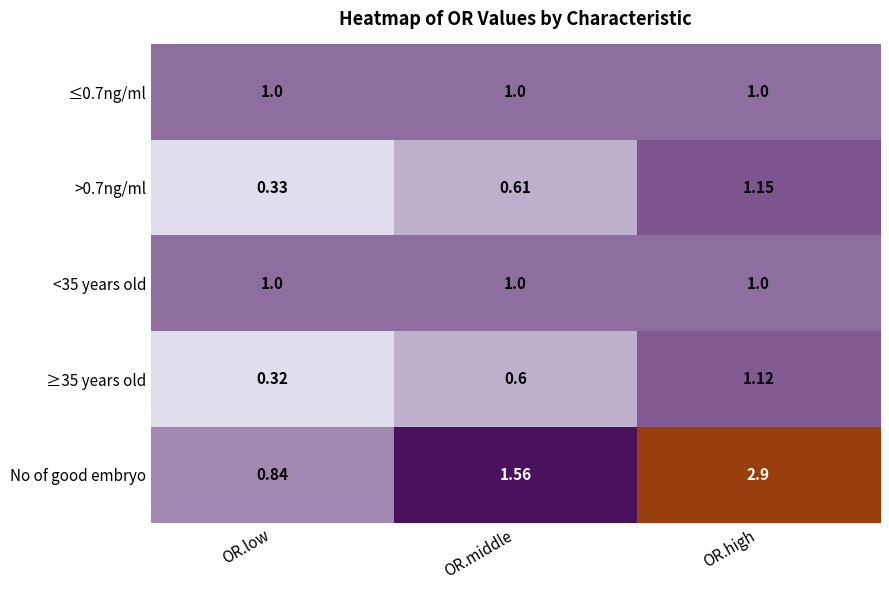

At which label is >0.7ng/ml closest to 0?

OR.low